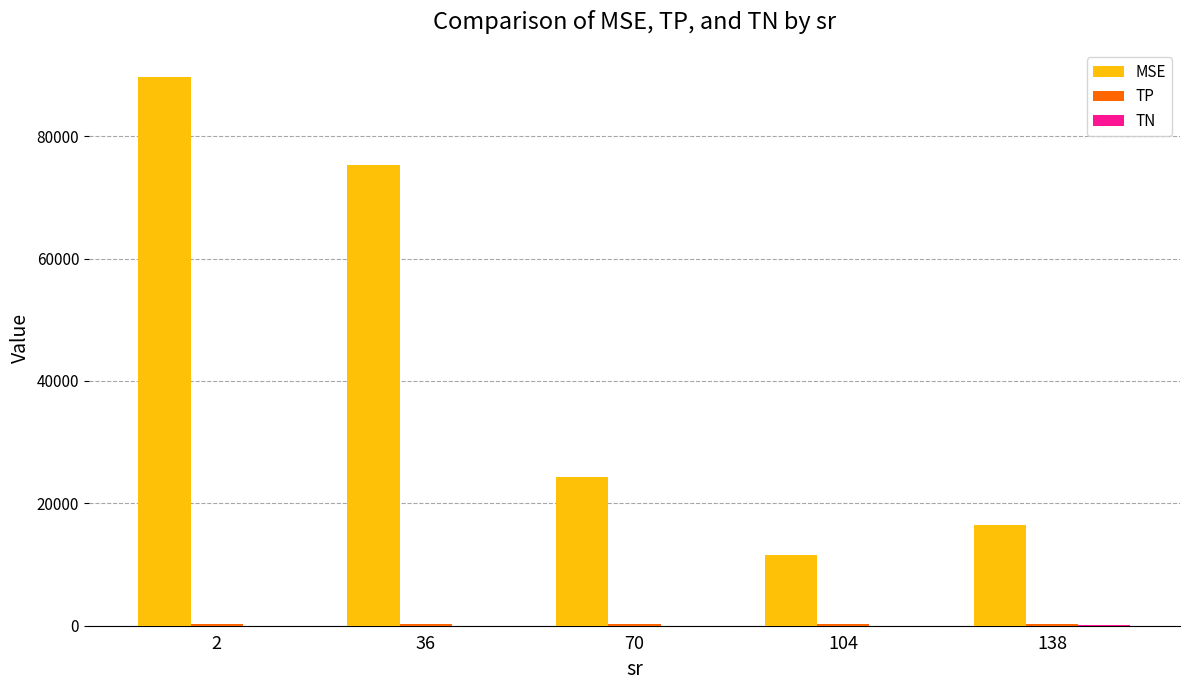

Which series changed the most between 70 and 104?

MSE